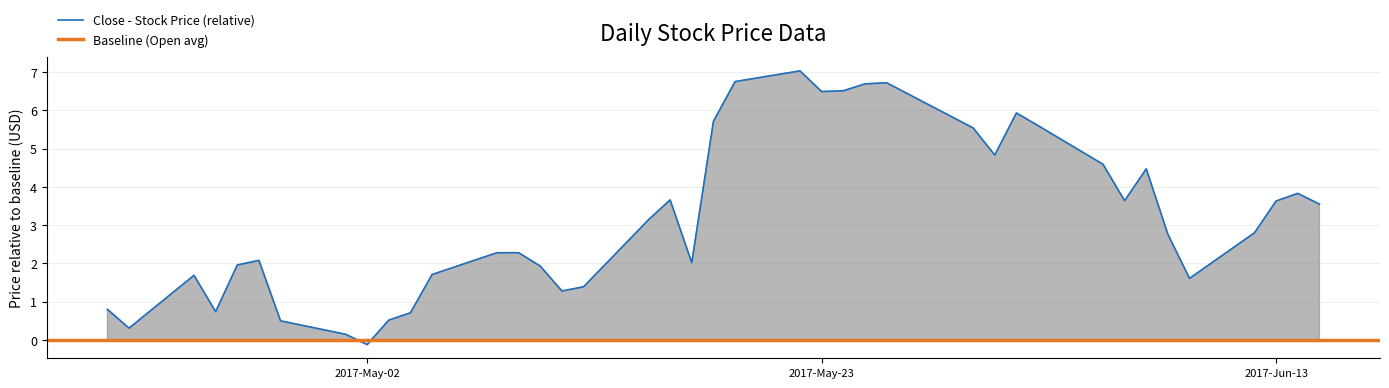

How many interior local valleys (lower than both neighbors) does the data have?

9